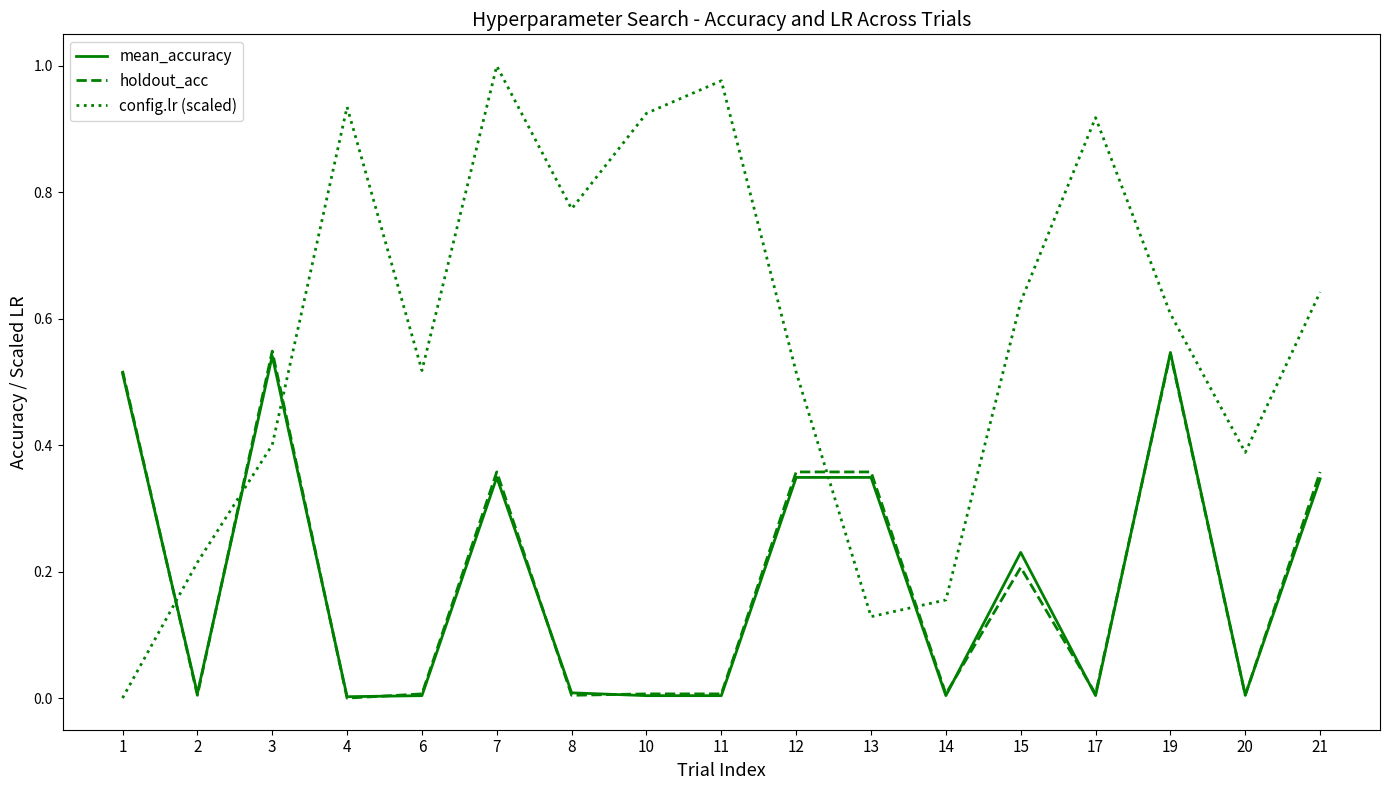

Is it true that holdout_acc equals 0.0 at 4?

True